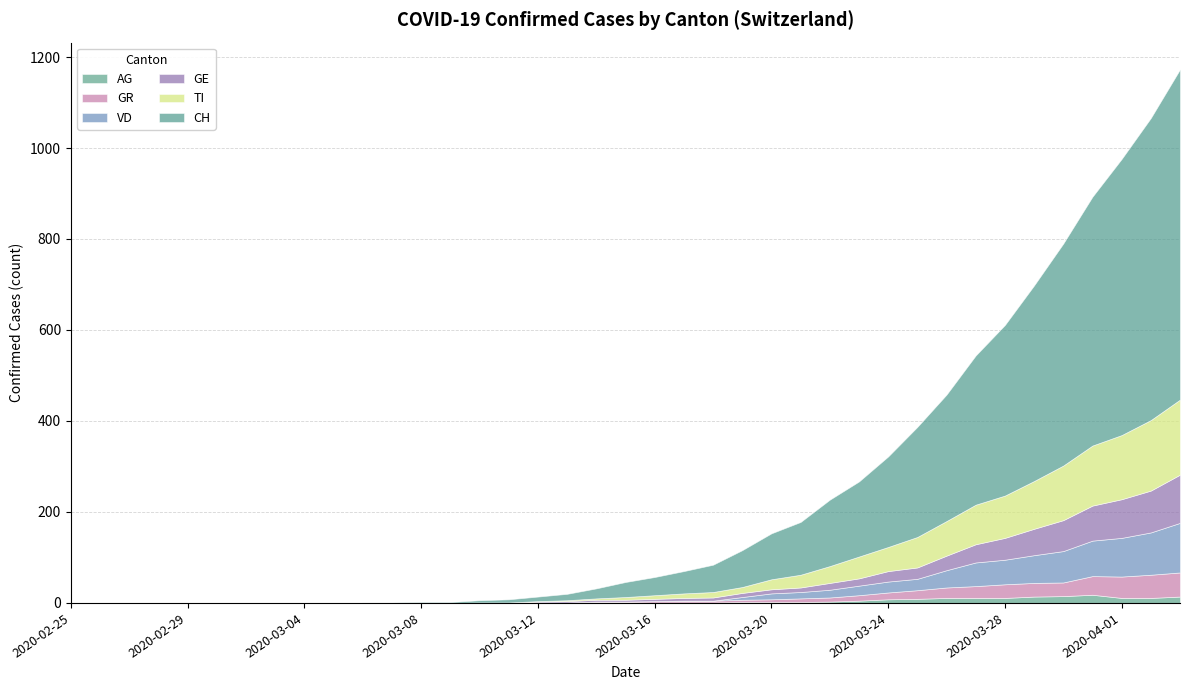

True or false: GE has a value of 0 at 2020-03-08.

True